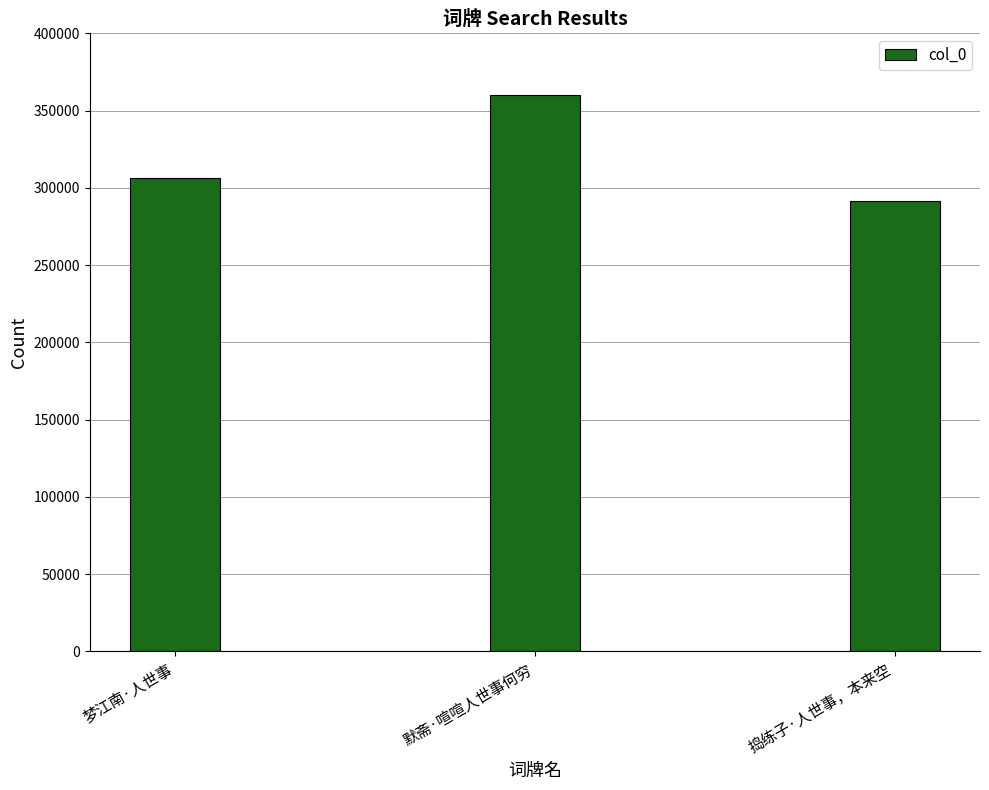

Does the chart contain stacked bars?

No